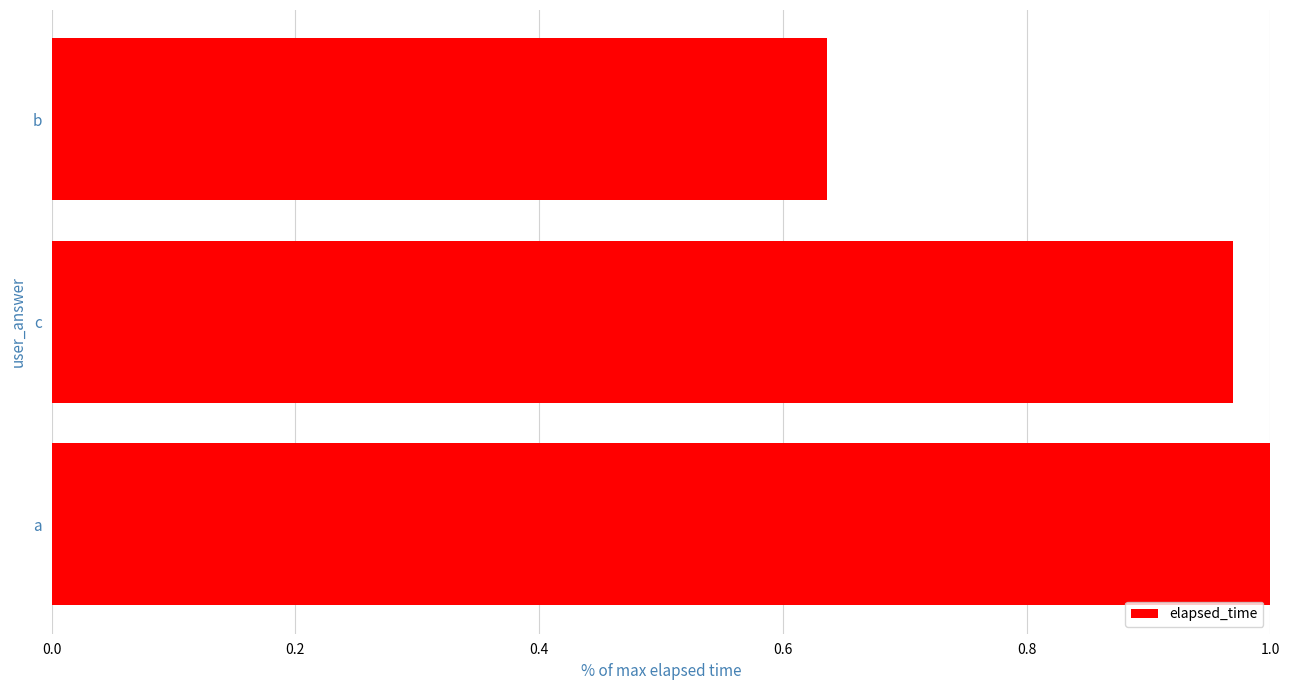

How many data points does each series have?

3